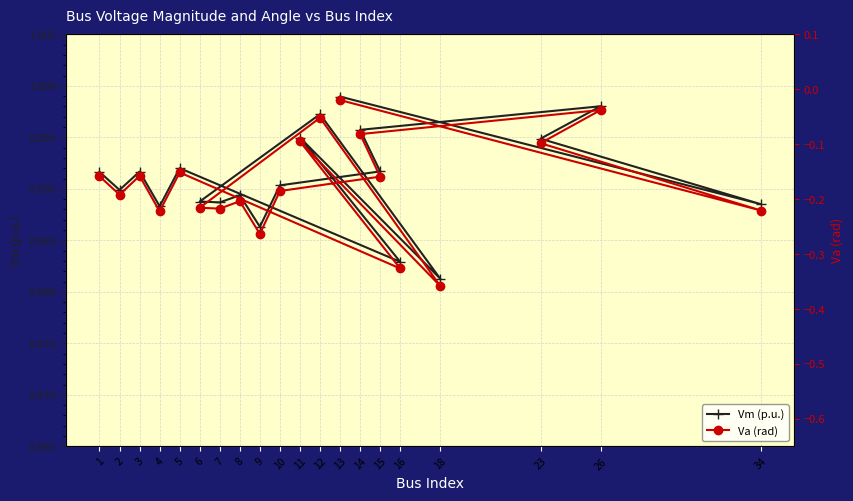

The value of Vm (p.u.) at 12 is 0.7. True or false?

False